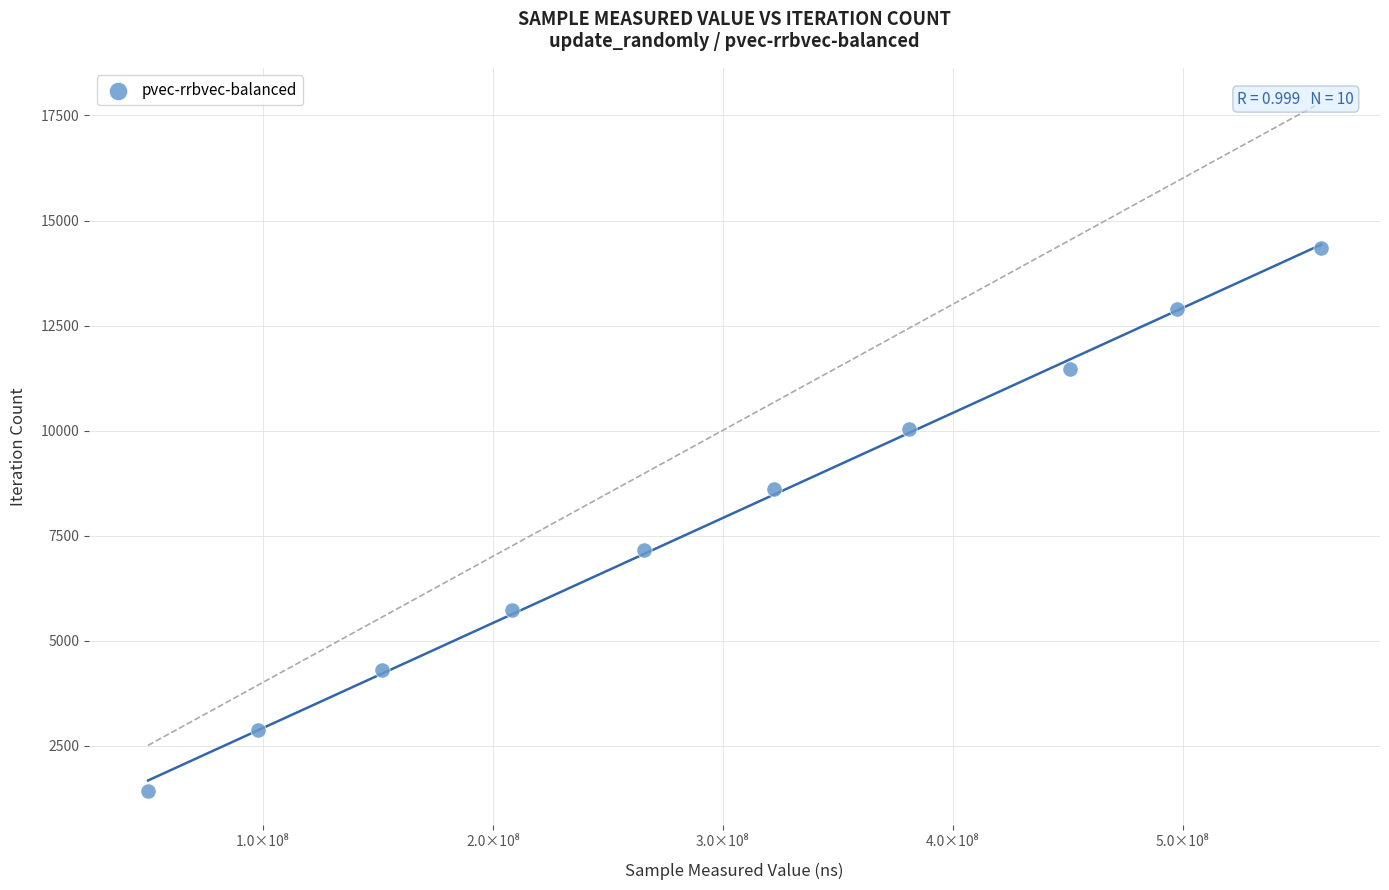

What is the average X value?

298527980